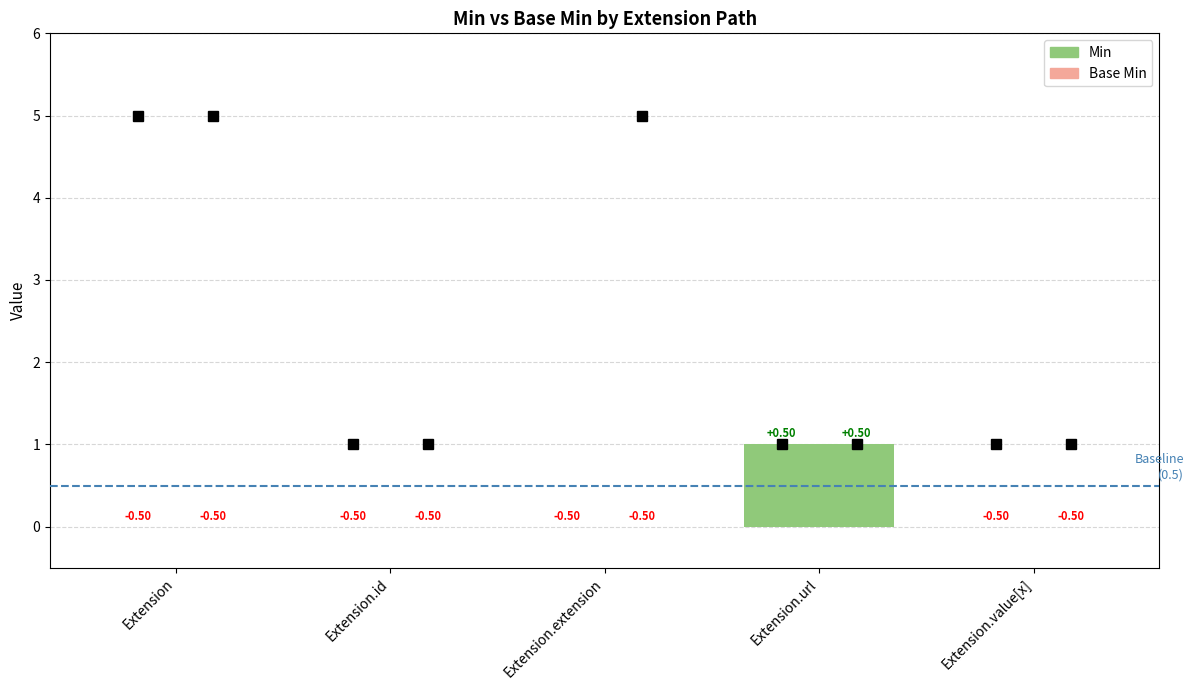

List the labels in order of Base Min value, largest first.

Extension.url, Extension, Extension.id, Extension.extension, Extension.value[x]